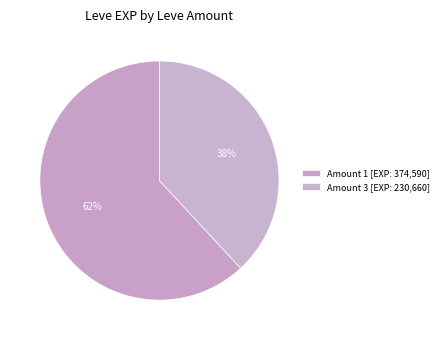

How many slices are in this pie chart?

2